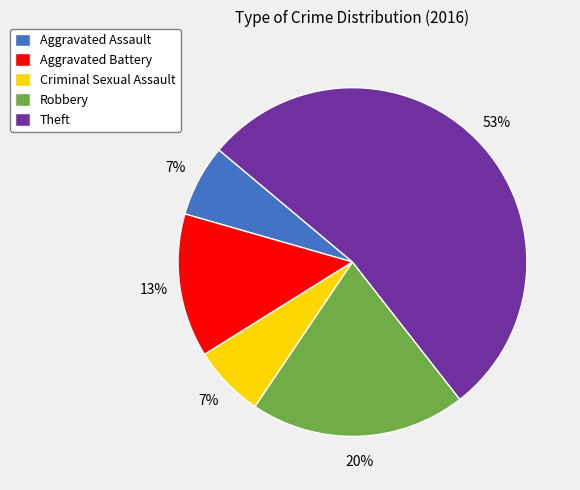

What is the majority slice?

Theft